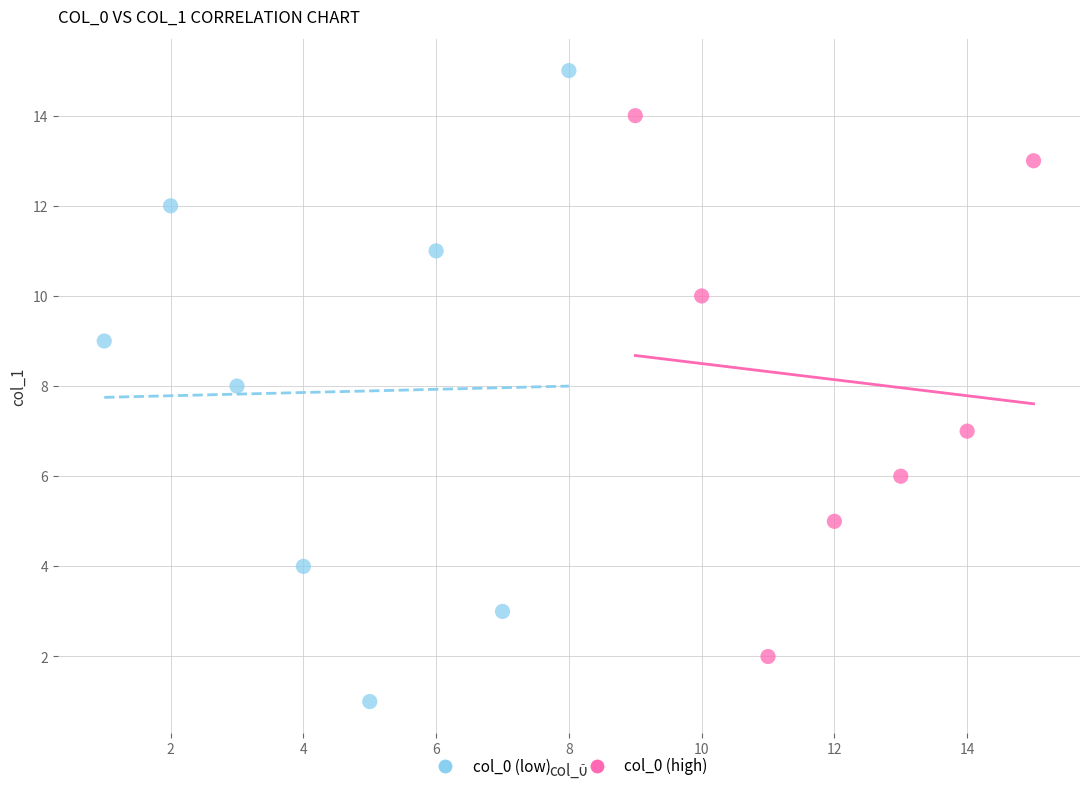

Which series has the largest Y range (max minus min)?

col_0 (low)